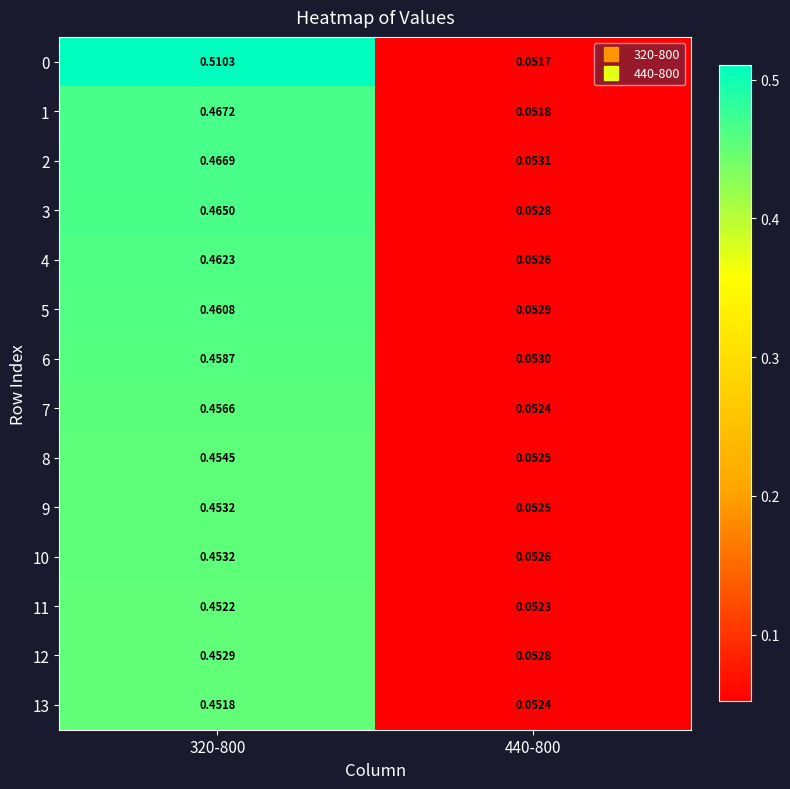

Is the value of 7 at 440-800 greater than the value of 11 at 440-800?

Yes